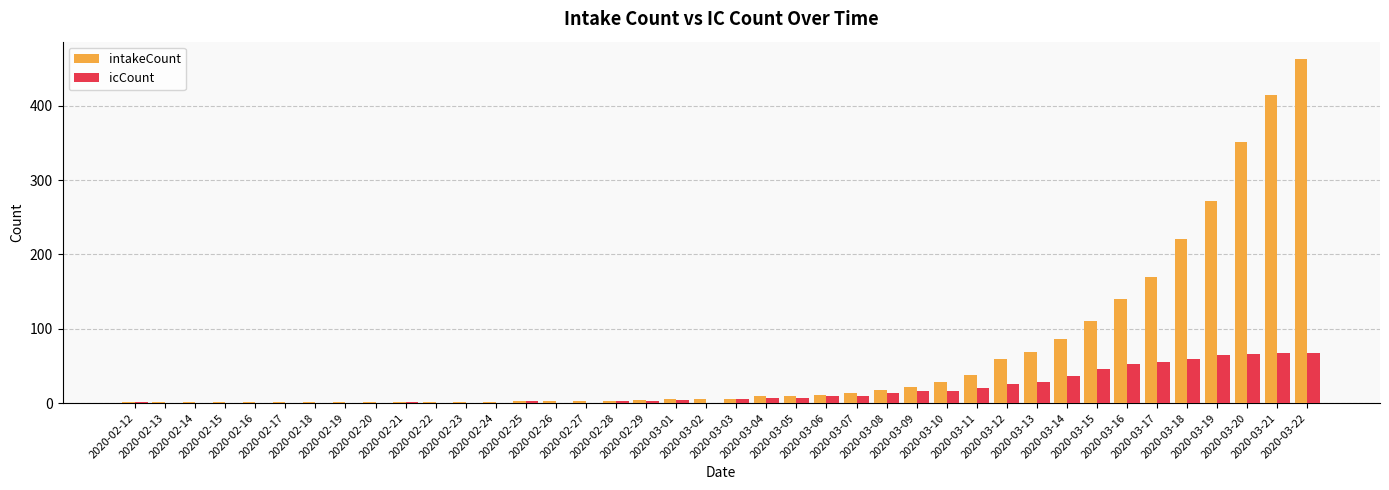

How many categories are shown in the chart?

40